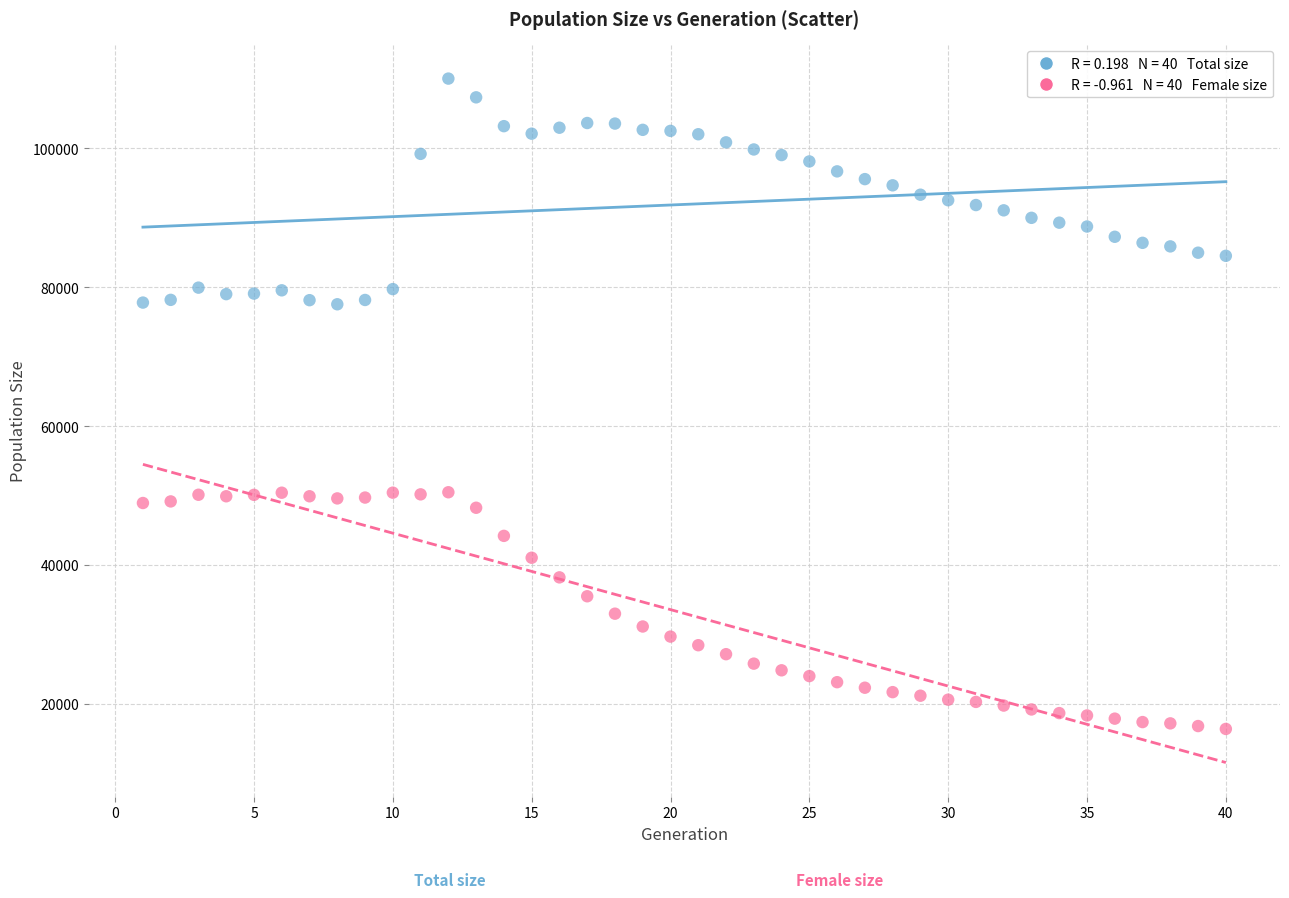

Across all data points, what is the range of Y values (max minus min)?

93659